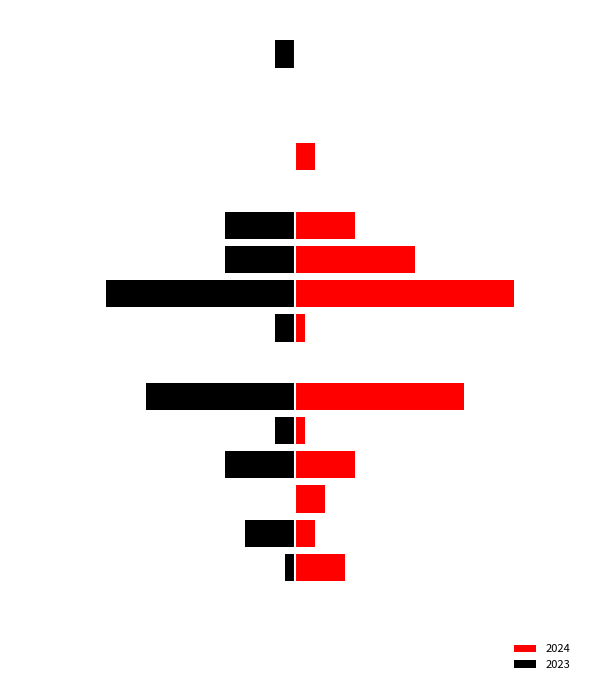

What position from the right is Hate Crimes?

1